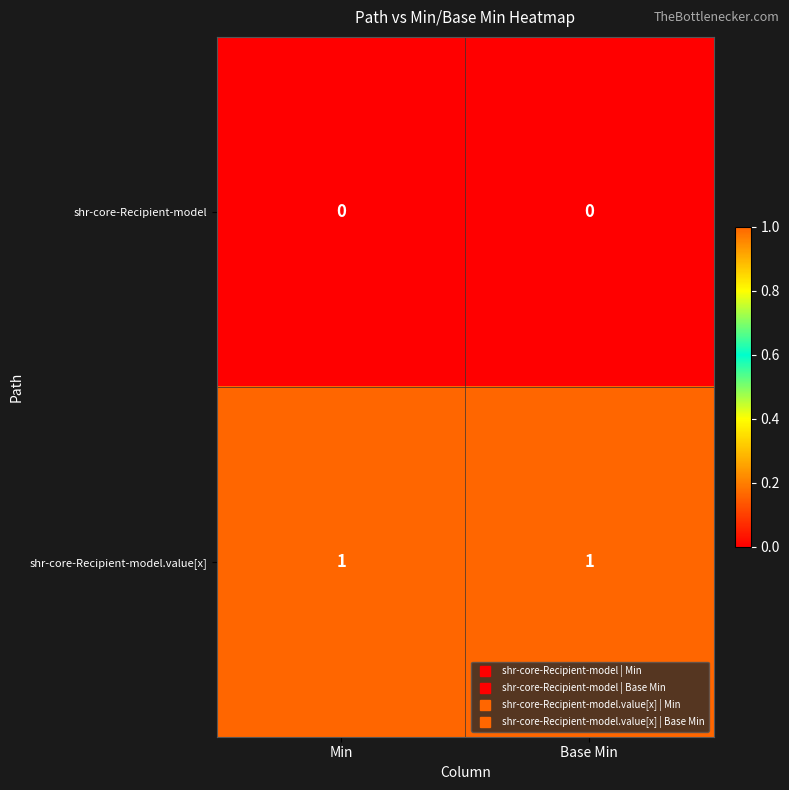

Rank the series by their average value, from lowest to highest.

shr-core-Recipient-model, shr-core-Recipient-model.value[x]